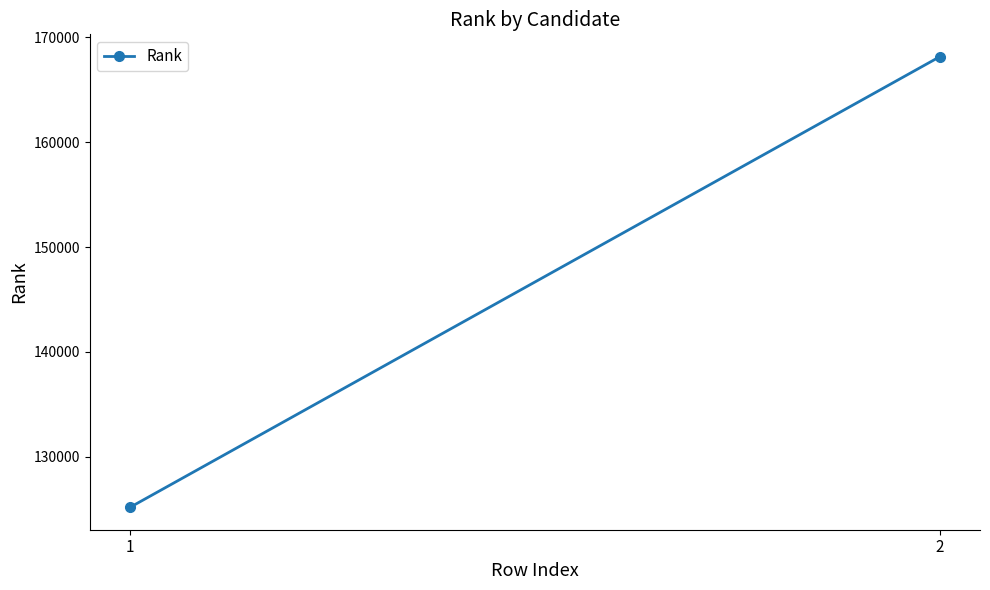

The chart shows a value of 48766 at 2. True or false?

False